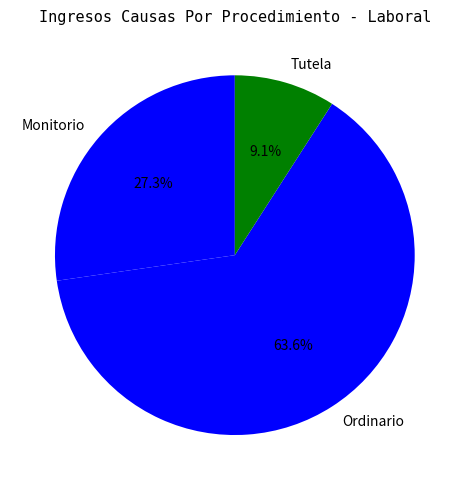

Approximately how many times larger is the value at Ordinario compared to Tutela?

7.0